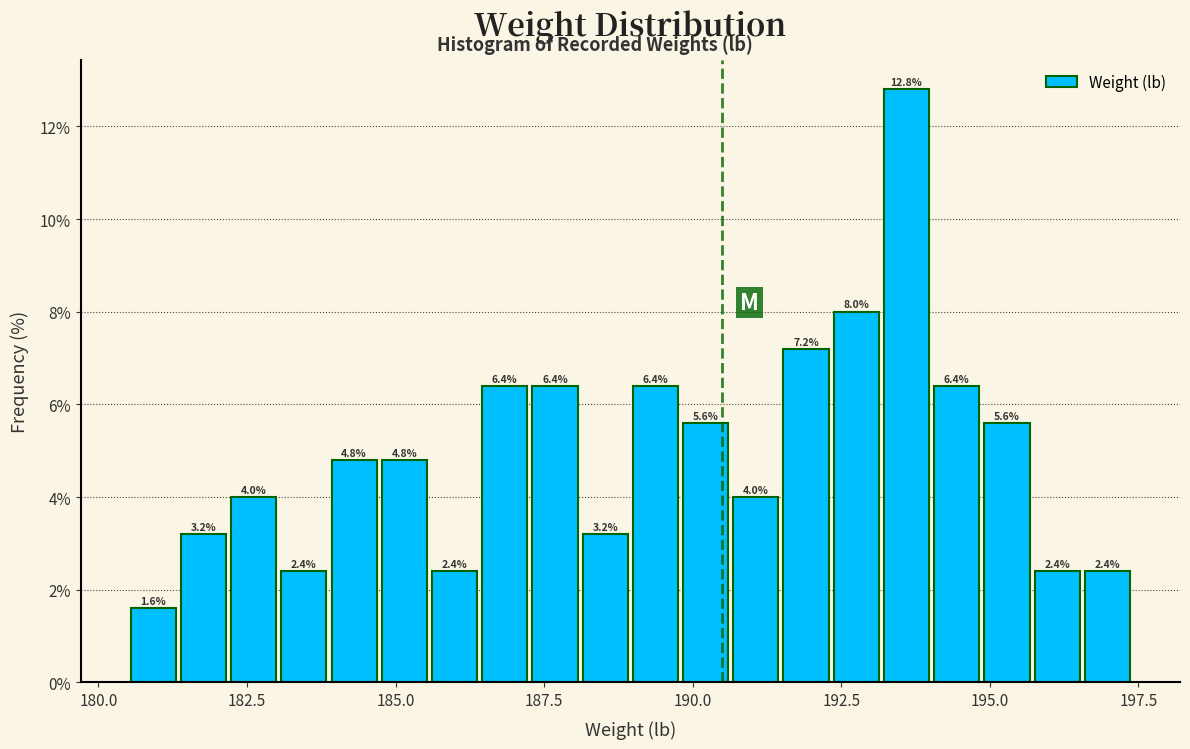

Around what value on the x-axis is the tallest bar? Give the approximate position of its centre, as read against the axis.

193.5